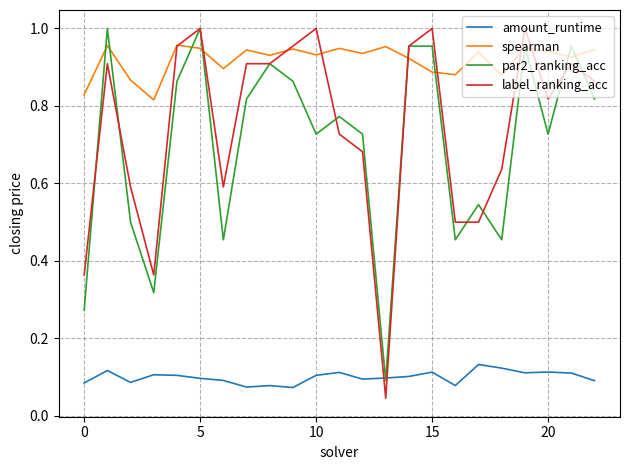

Which series has the widest spread of values?

label_ranking_acc